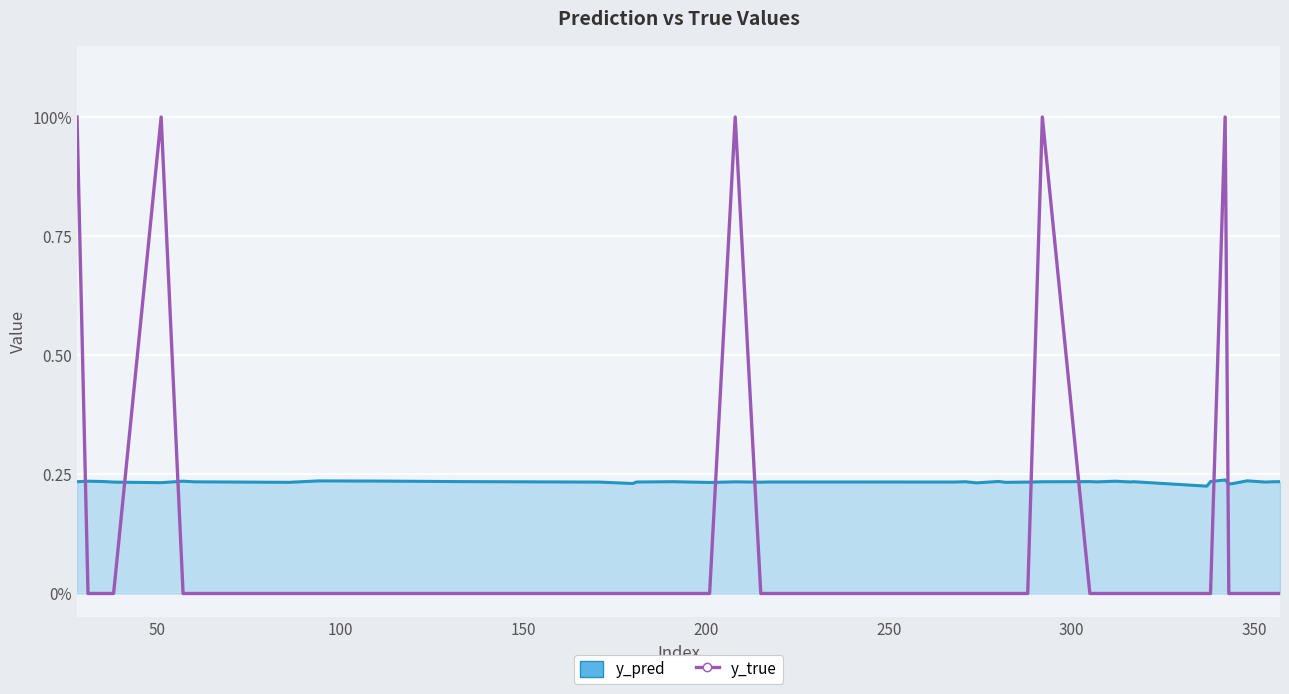

What are all the series names shown in the legend?

y_pred, y_true